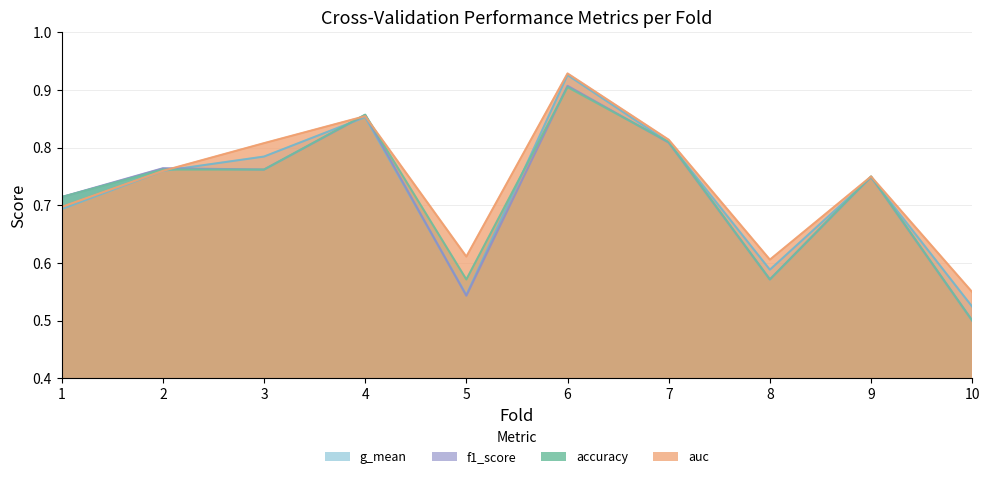

True or false: f1_score has more than 1 points higher than both neighbors.

True